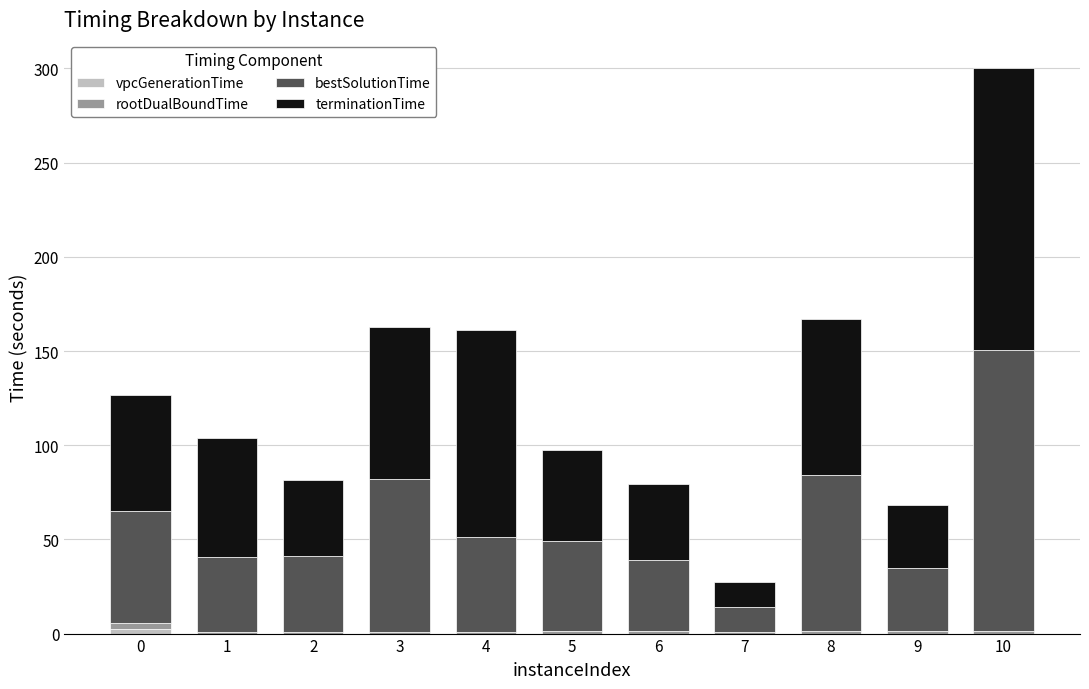

At which category is the sum across all series the highest?

10